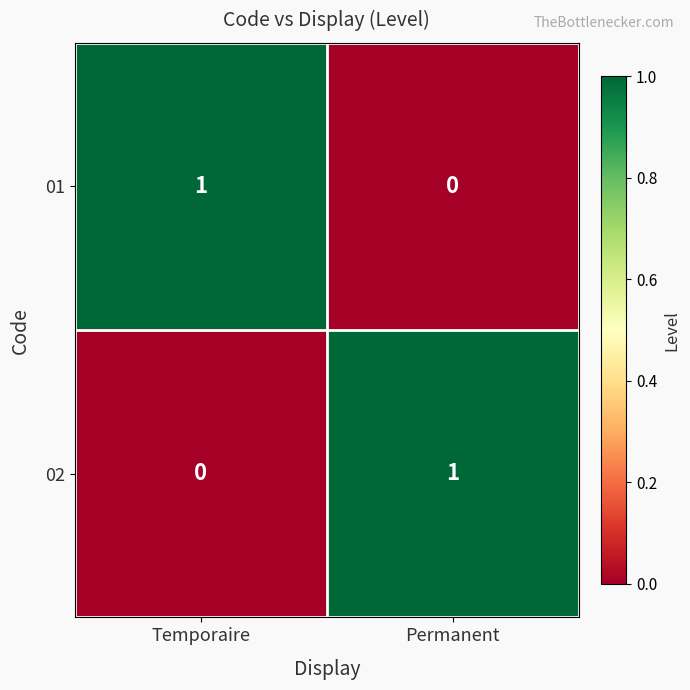

Is the value of 02 at Permanent greater than the value of 01 at Permanent?

Yes